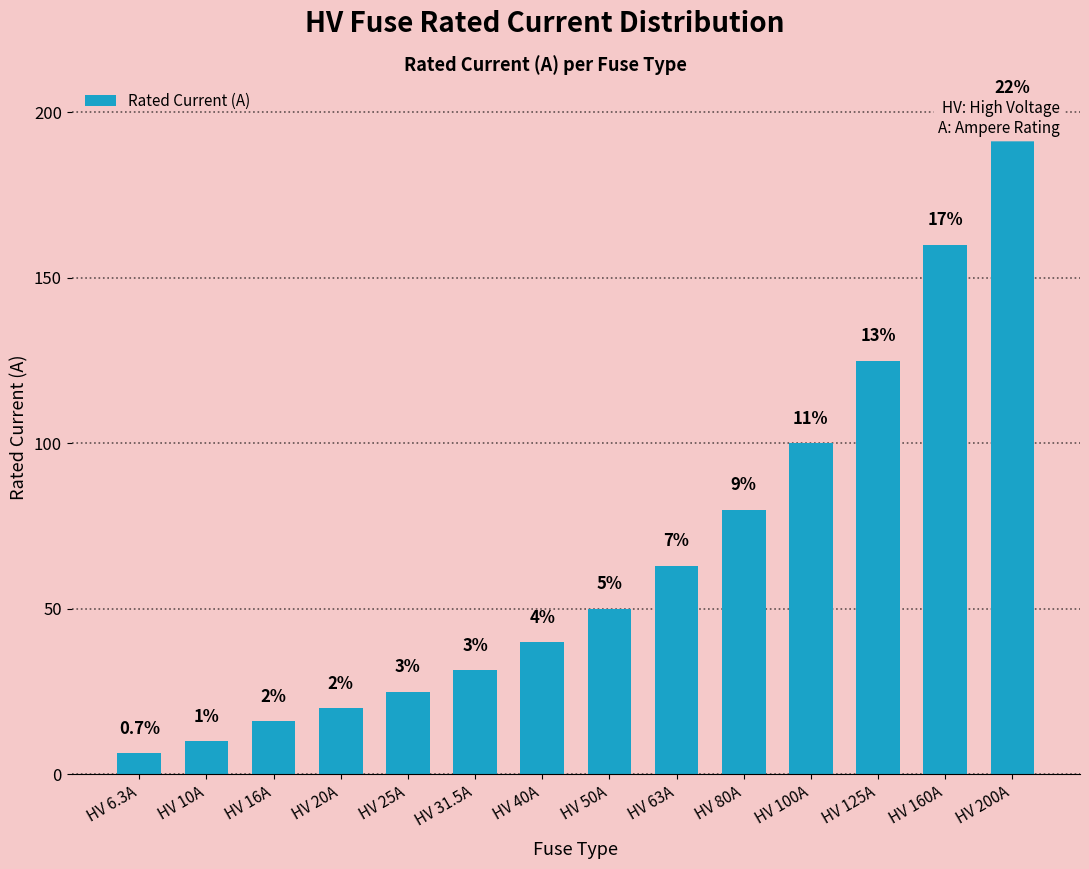

At which label is the value closest to 103?

HV 100A